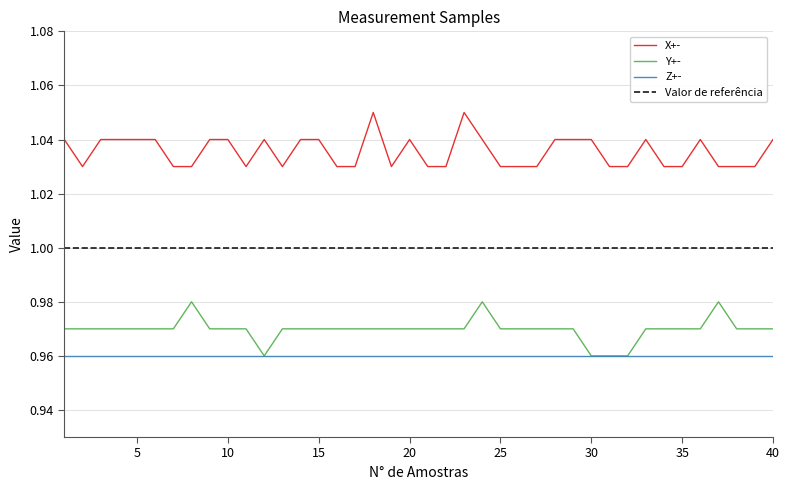

True or false: Y+- and X+- intersect in this chart.

False